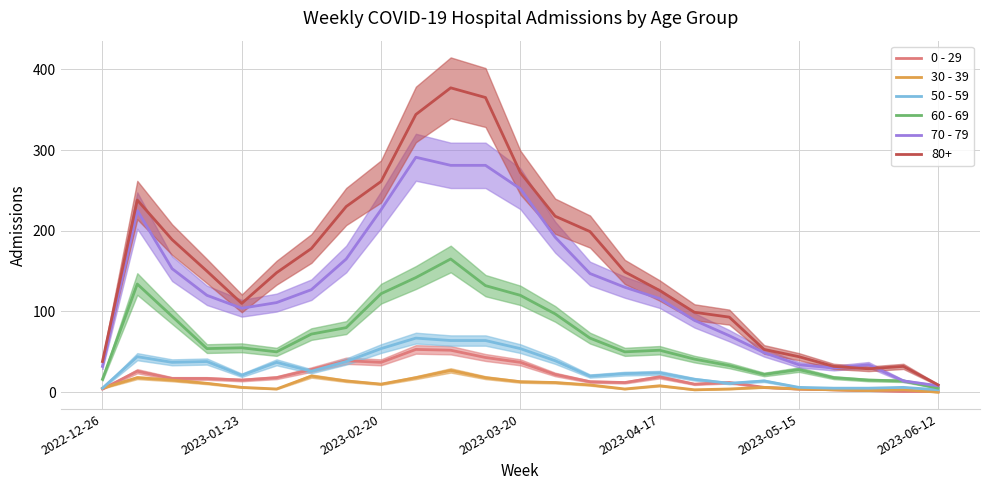

Which category has the lowest value in the 80+ series?

2023-06-12